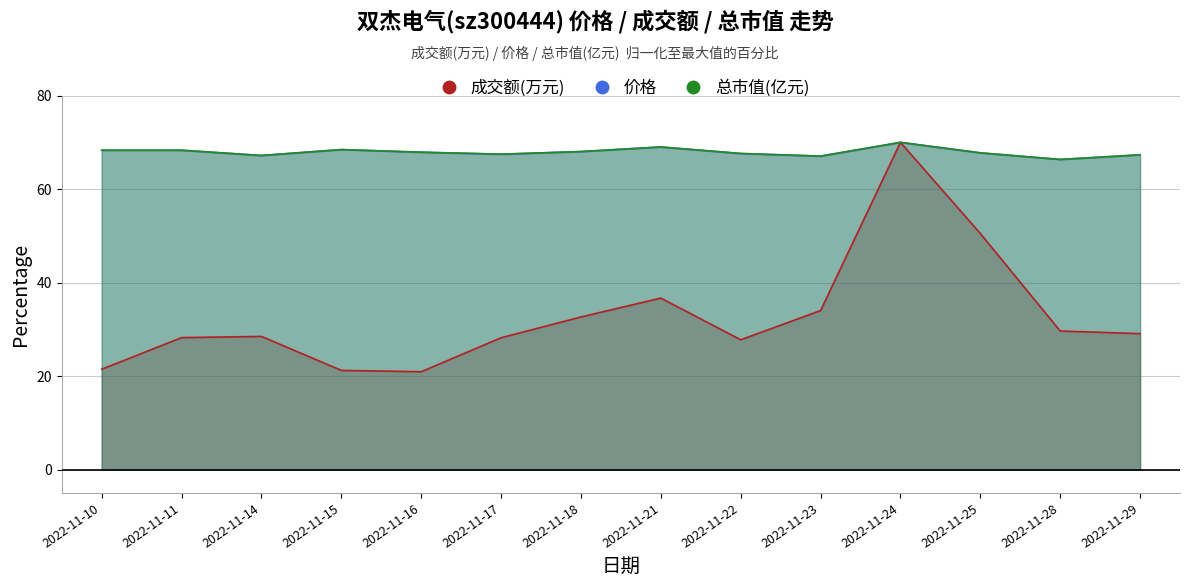

What is the difference between the 成交额(万元) values at 2022-11-24 and 2022-11-16?

49.1